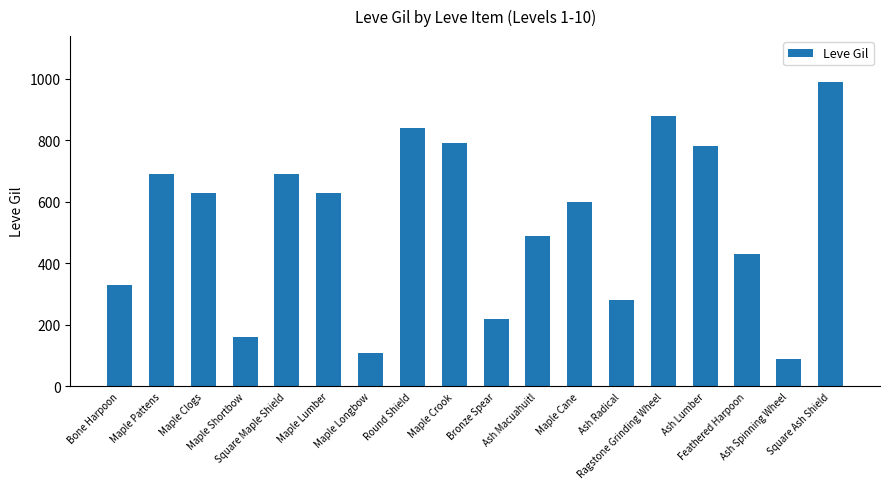

At which label is the value closest to 540?

Ash Macuahuitl